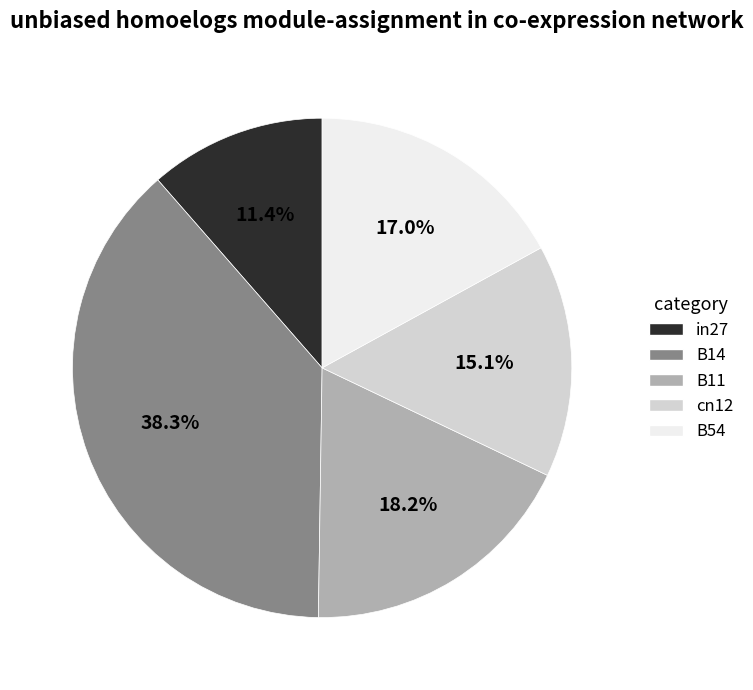

Which has a higher value, cn12 or B54?

B54